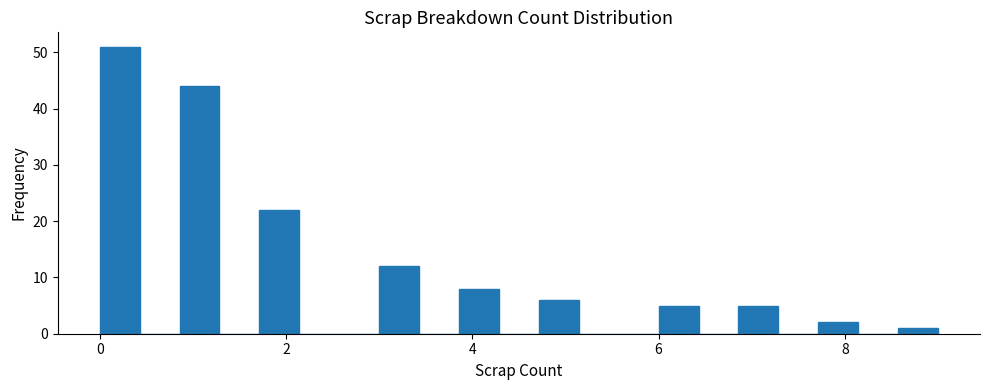

Read against the x-axis, roughly where is the centre of the tallest bar?

0.2